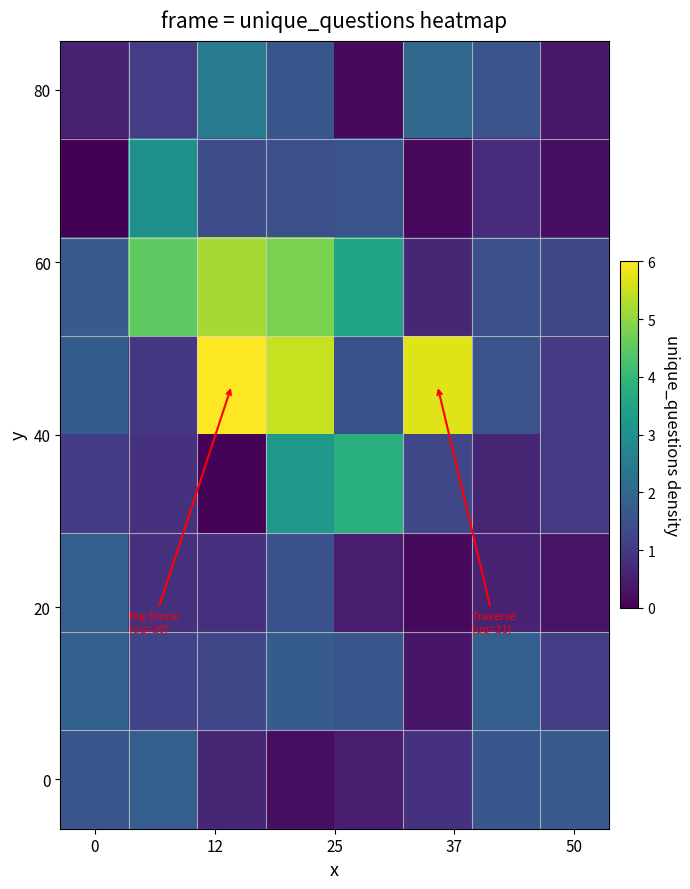

At how many categories does at least one series exceed 2?

5